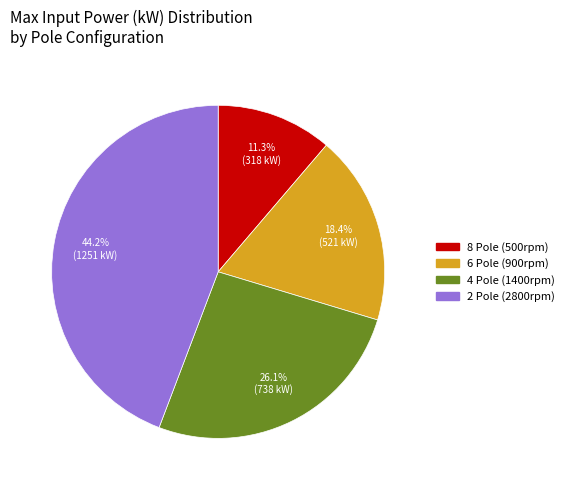

Is there any slice that represents more than half of the pie?

No